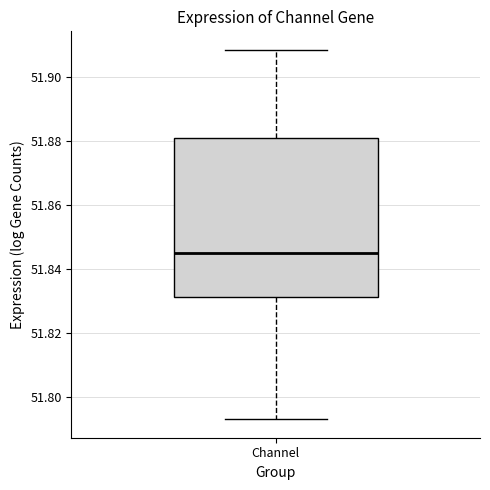

Read this box plot against the y-axis: the position of the median line, the range covered by the box, and the ends of both whiskers. The values are not printed on the chart, so give them approximately, as read against the axis.

median 51.844, box 51.832 to 51.880, whiskers 51.792 to 51.908